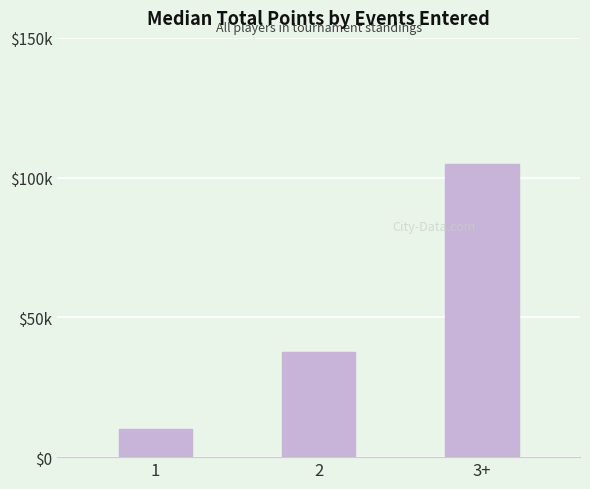

Are the bars horizontal?

No